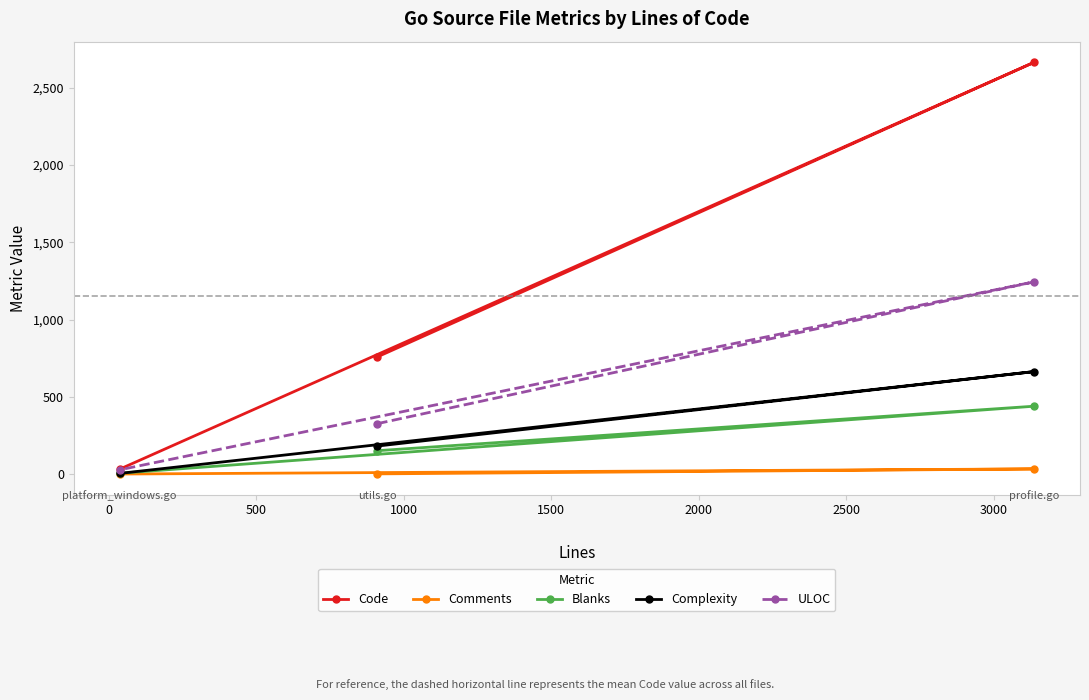

At how many categories does at least one series exceed 2485?

1